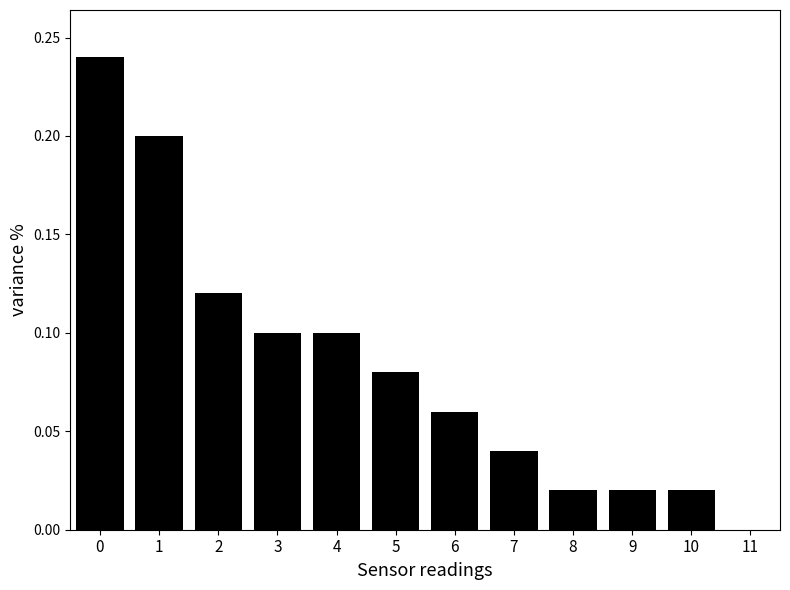

What is the sum of the values at 0 and 8?

0.3